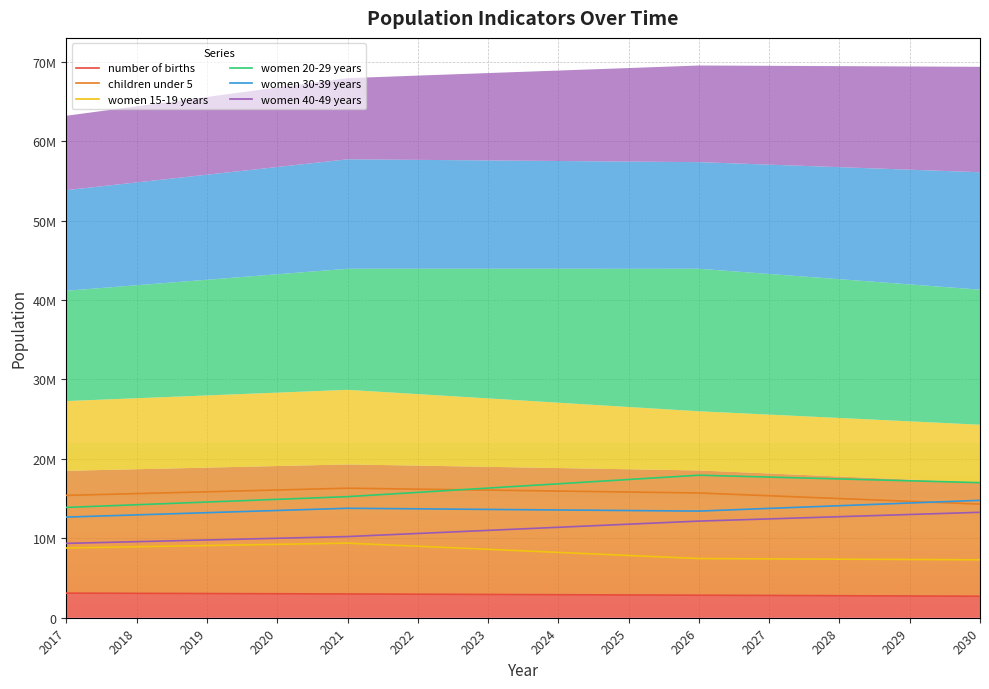

At which label does women 30-39 years reach its peak?

2030